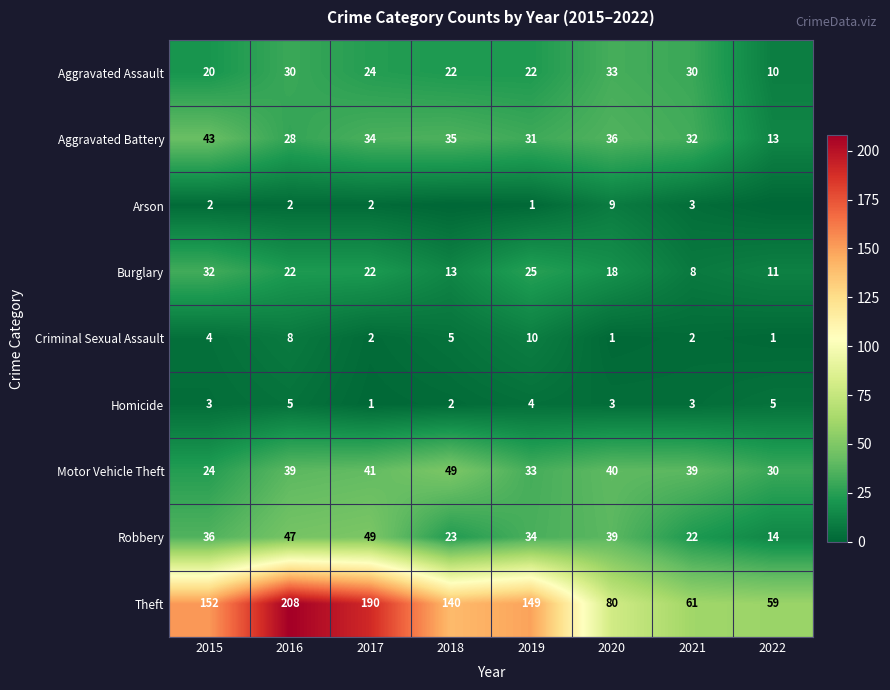

Is it true that Motor Vehicle Theft equals 41 at 2017?

True